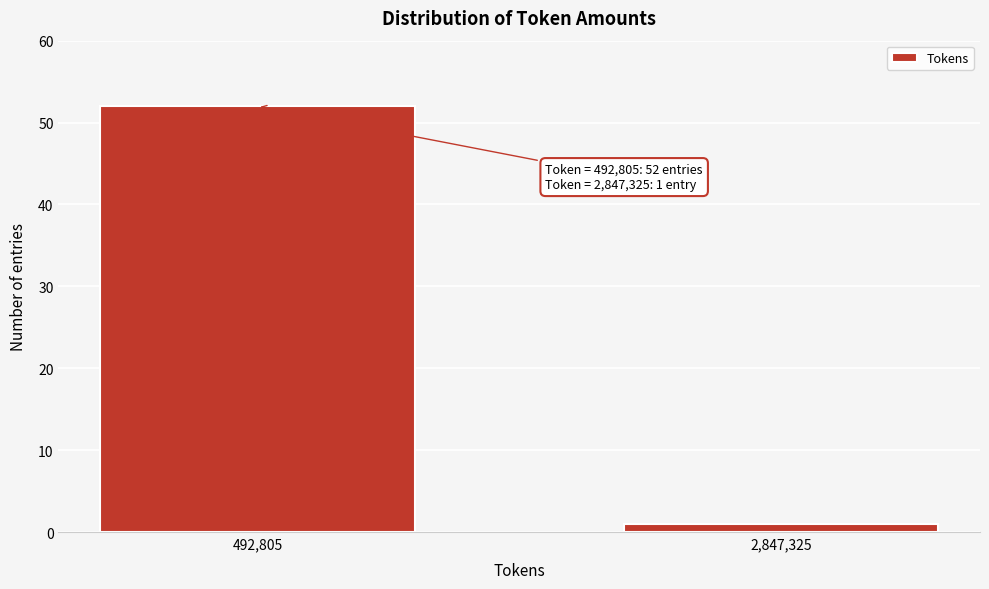

Reading left to right, list all the values displayed in this chart.

52	1